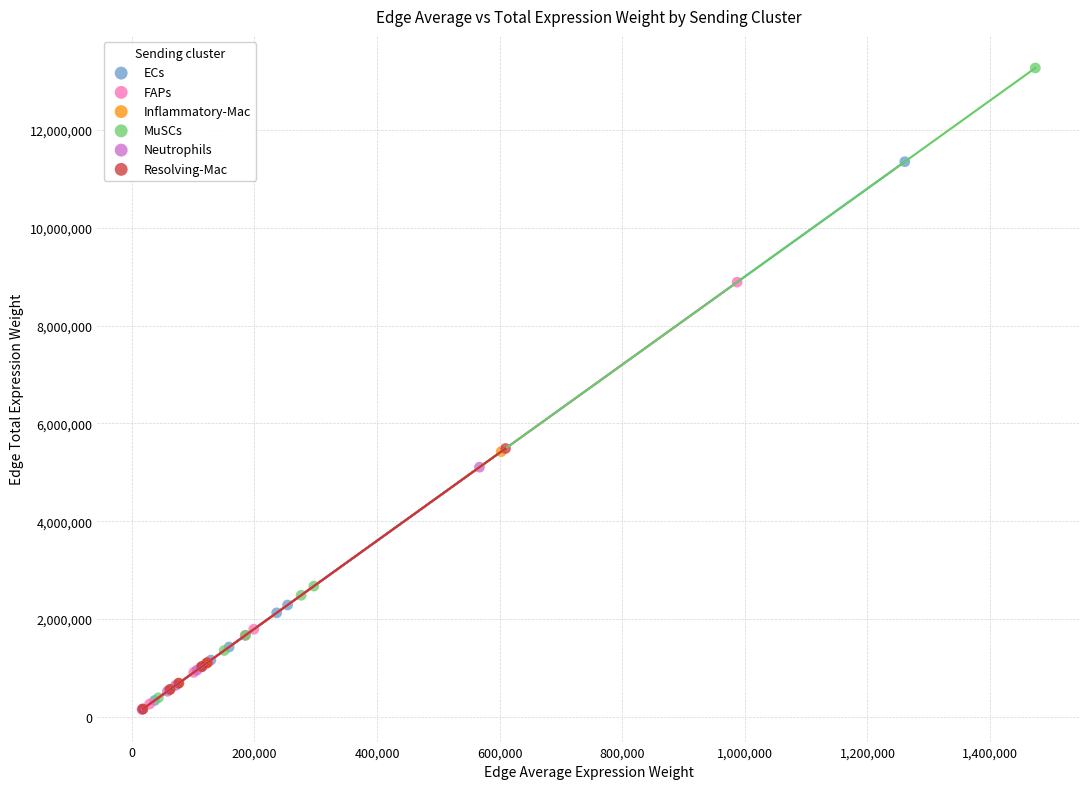

Which series has the largest Y range (max minus min)?

MuSCs